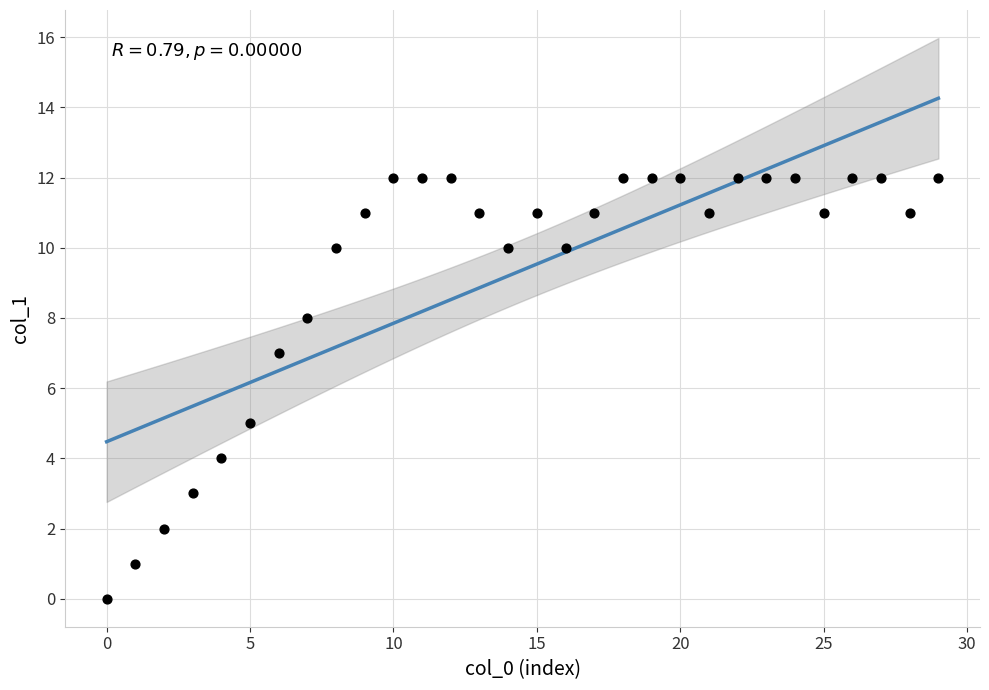

How many data points are displayed?

30